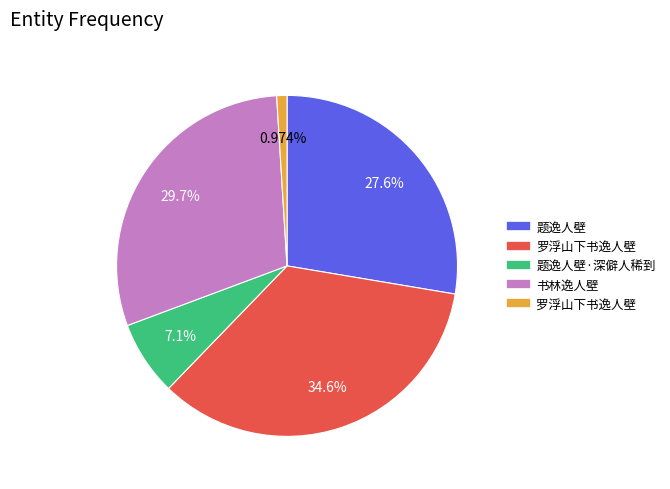

To the nearest percent, what is the average slice percentage?

20%